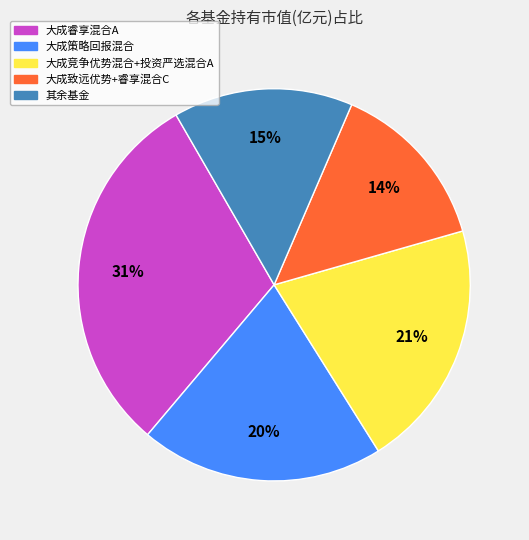

To the nearest percent, what is the average slice percentage?

20%